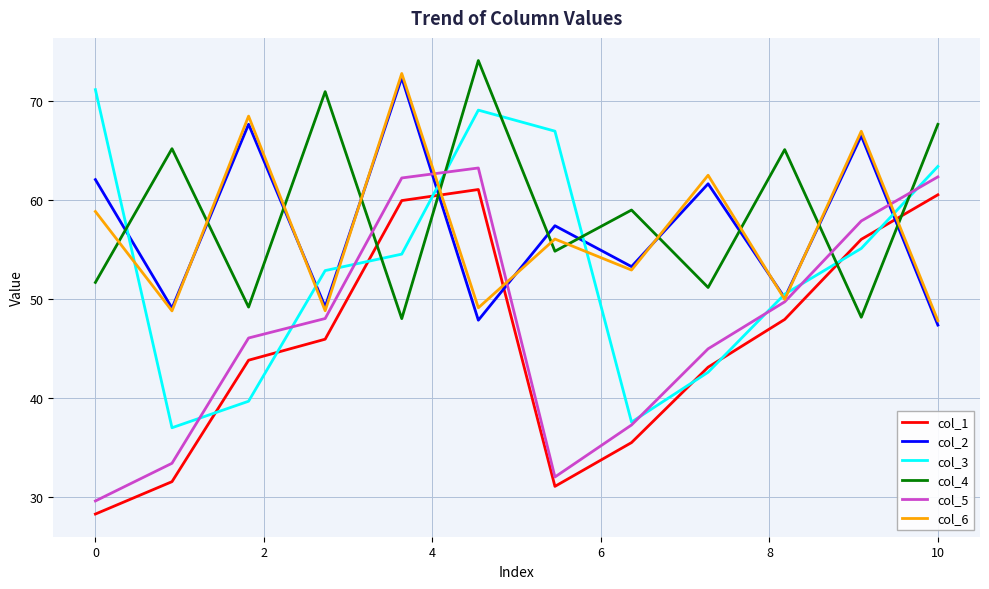

After their last crossing, which series has the higher values: col_3 or col_4?

col_4